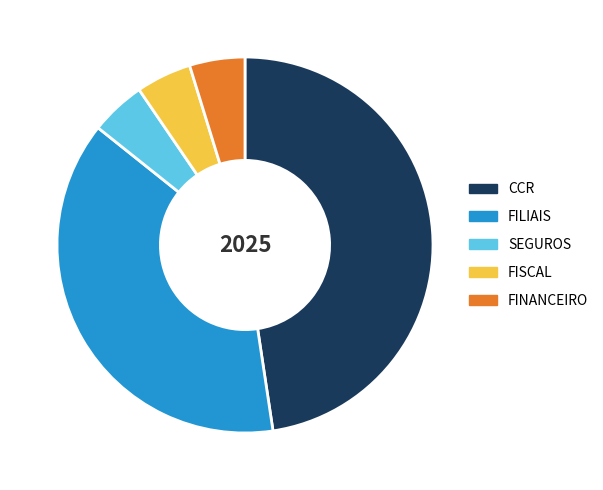

Combined, do CCR and SEGUROS account for over 50%?

Yes